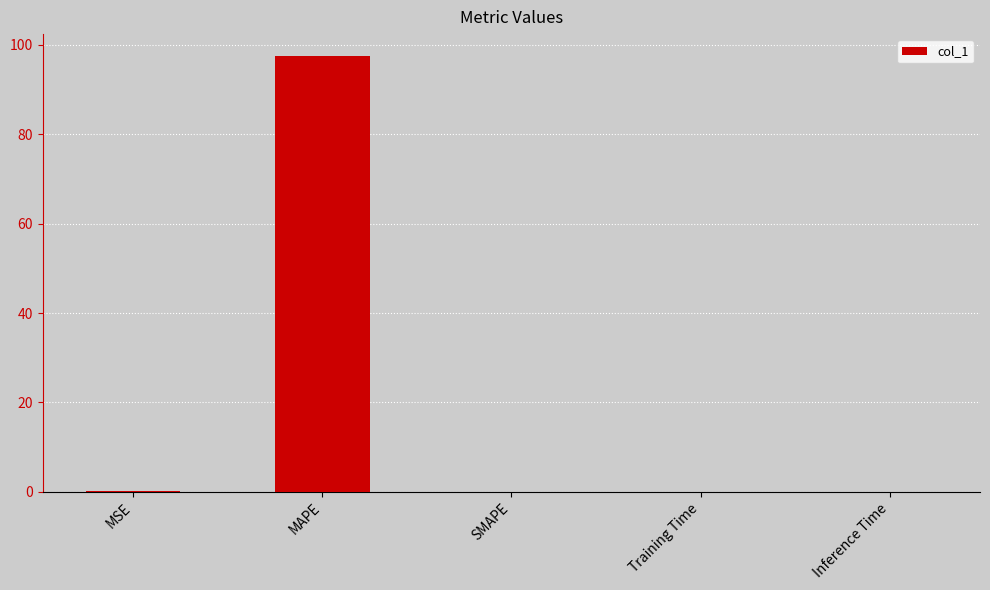

What is the sum of all values?

97.6